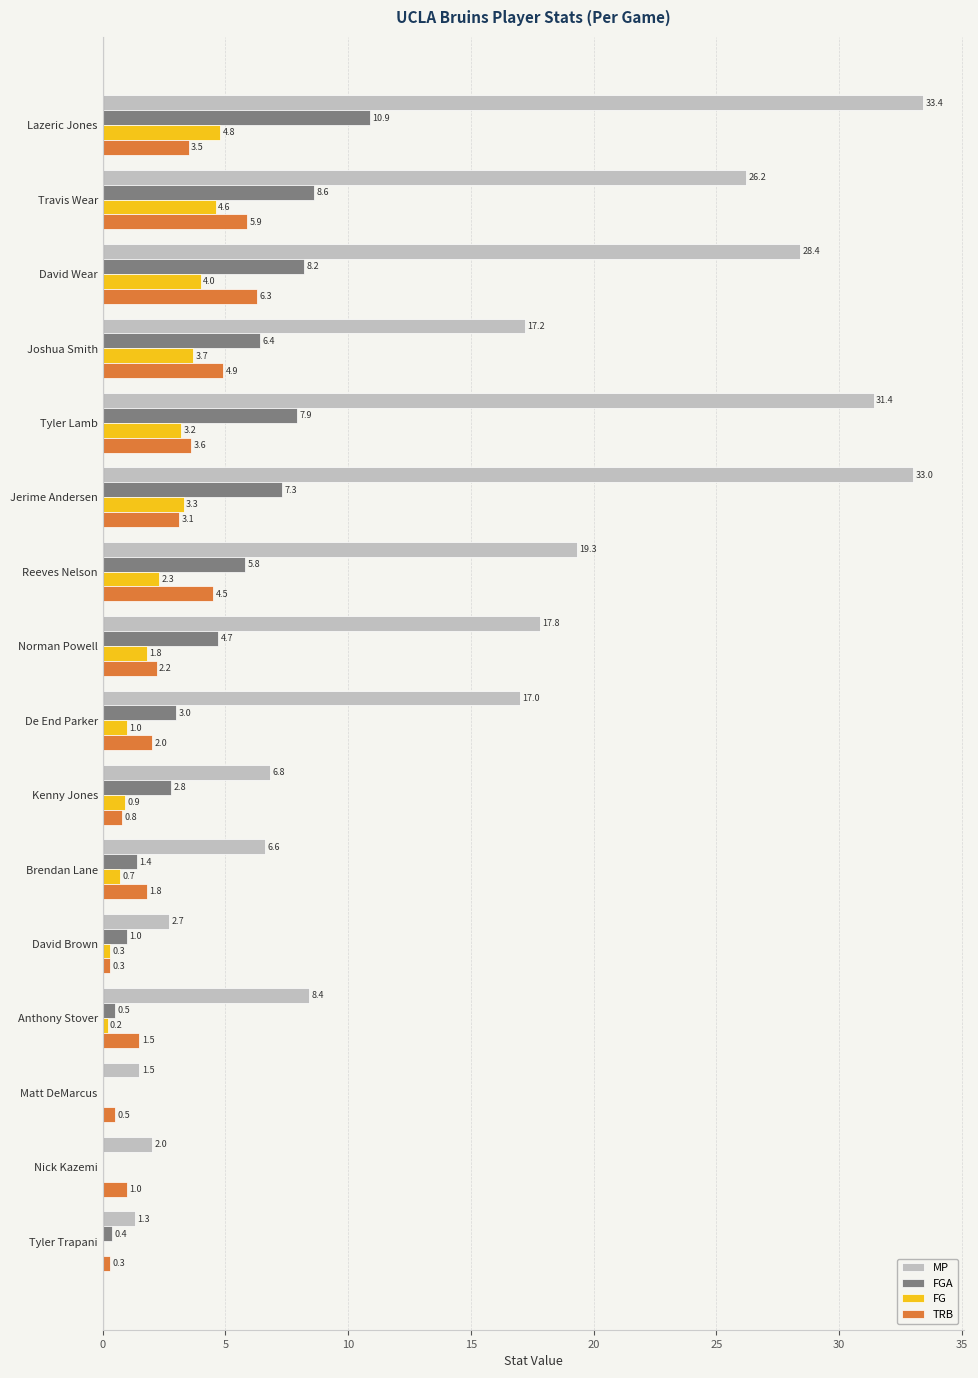

At which category is the sum across all series the highest?

Lazeric Jones